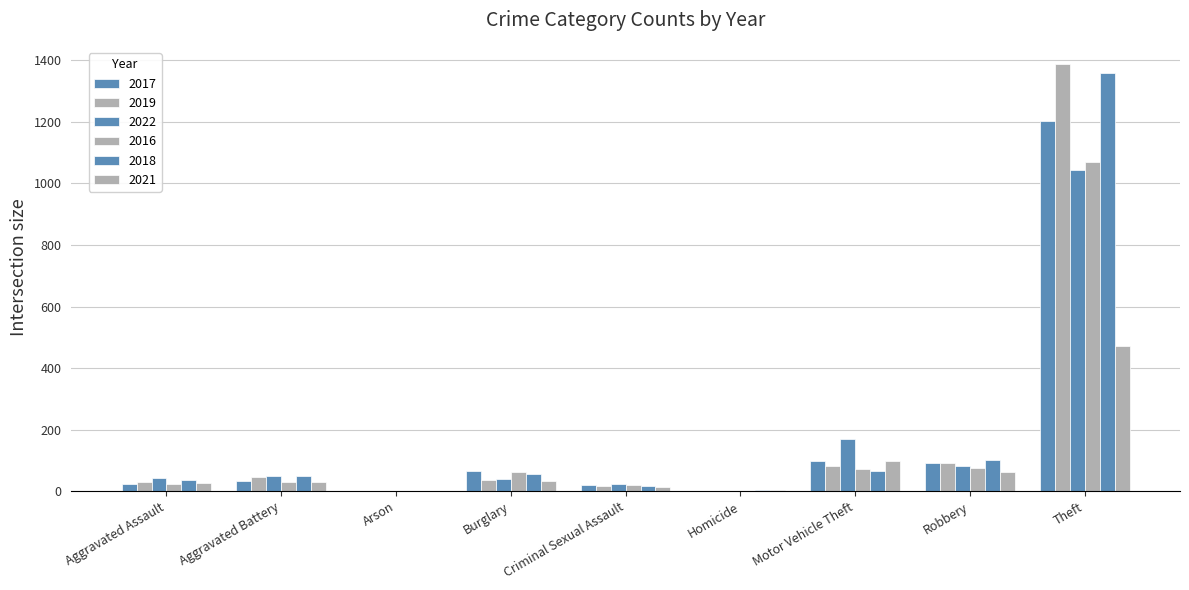

Count the number of data series in this chart.

6